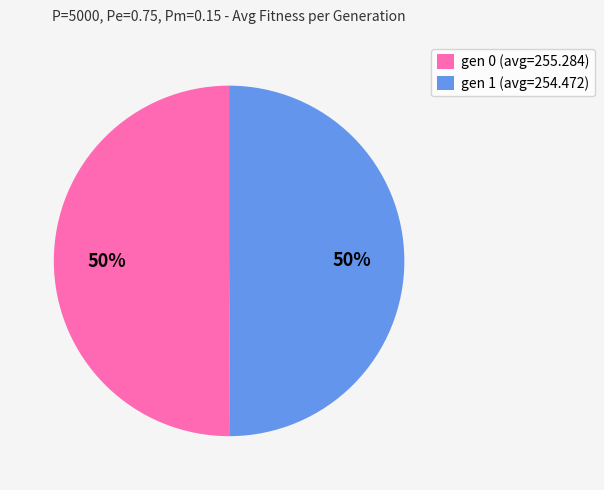

To the nearest percent, what is the combined percentage of gen 0 (avg=255.284) and gen 1 (avg=254.472)?

100%